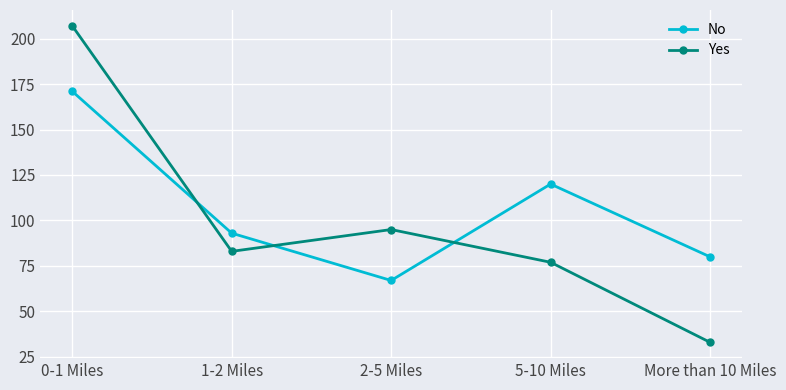

What is the label of the 3rd point from the right?

2-5 Miles